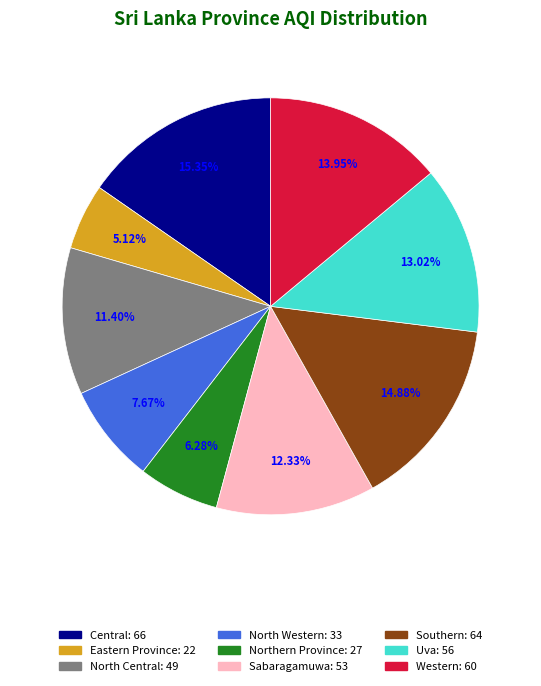

Count the number of slices in the pie.

9